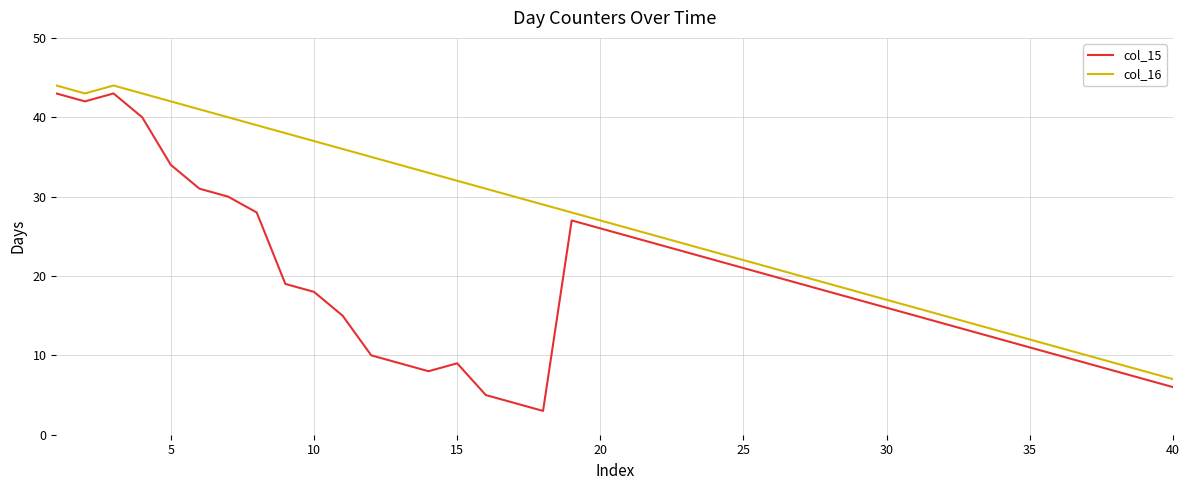

List the series in order of their overall mean, lowest first.

col_15, col_16